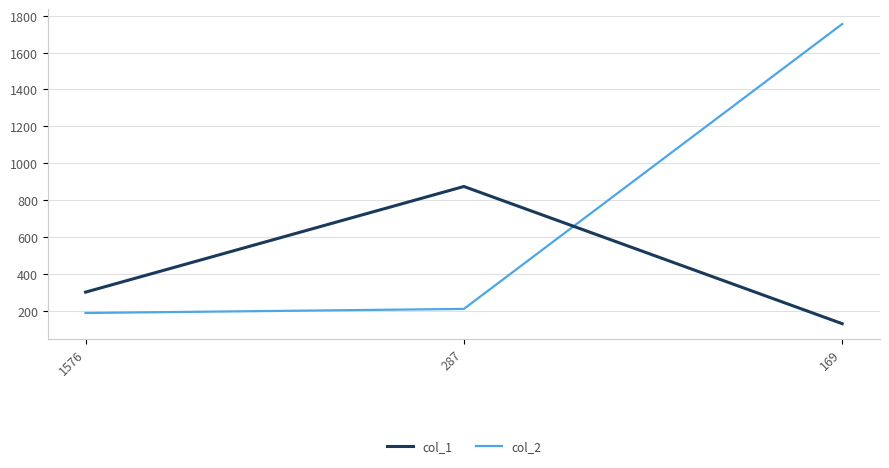

What is the difference between the maximum and minimum values in the col_2 series?

1567